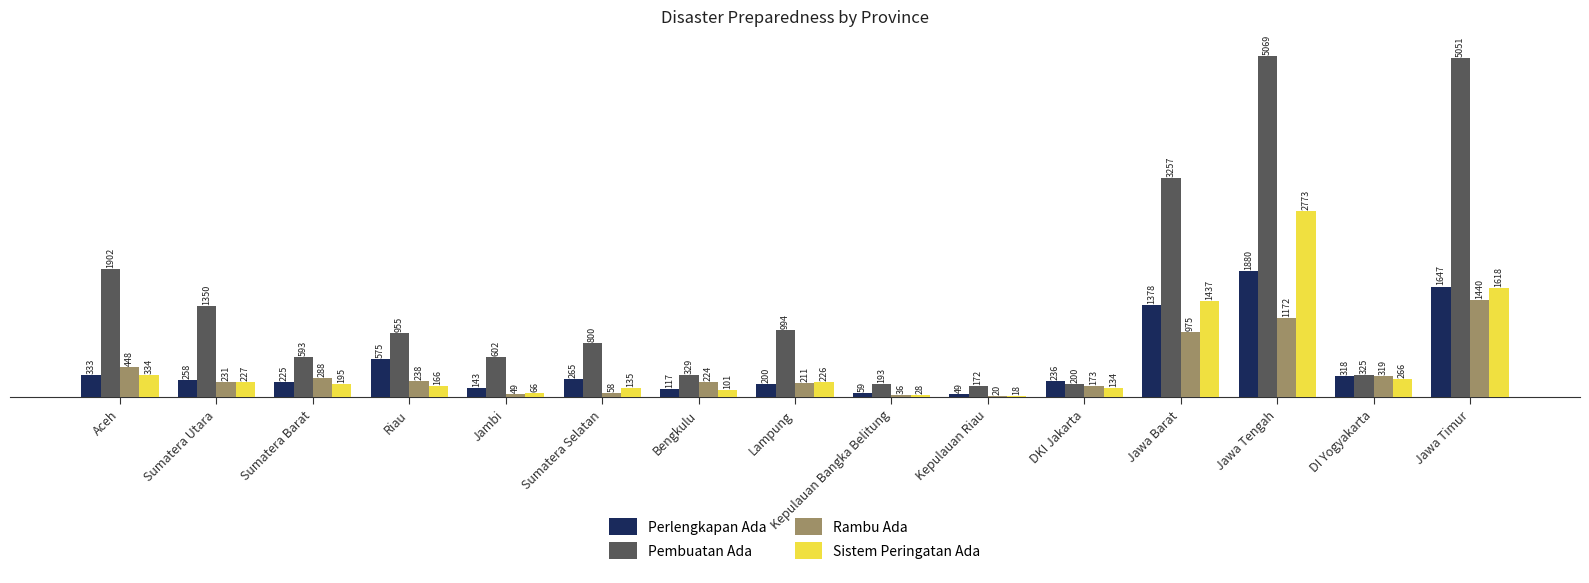

True or false: Pembuatan Ada has a value of 172 at Kepulauan Riau.

True